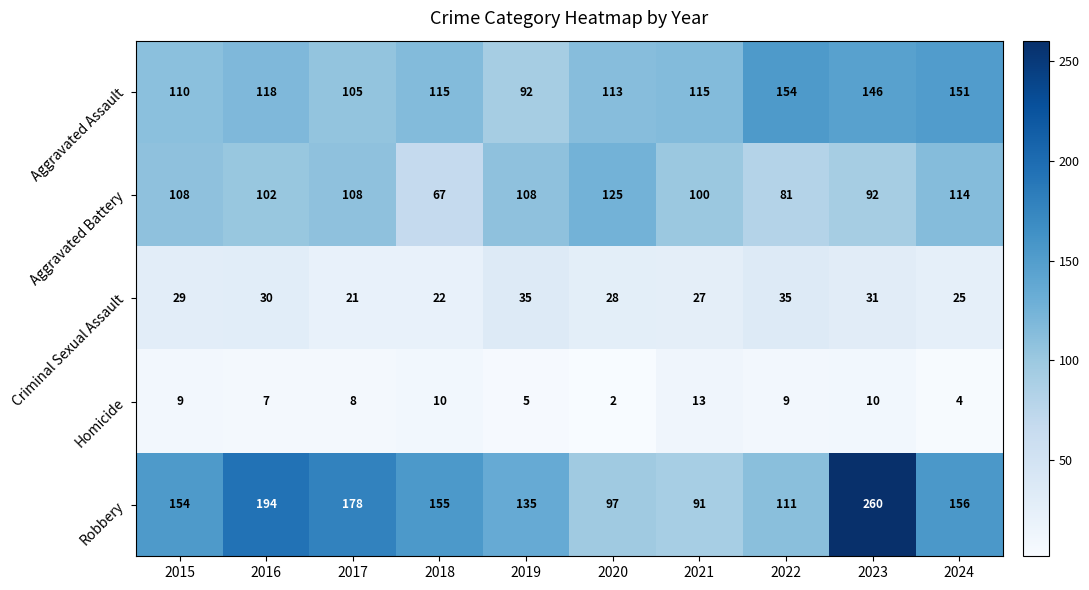

At which category does the chart reach its peak across all series?

2023